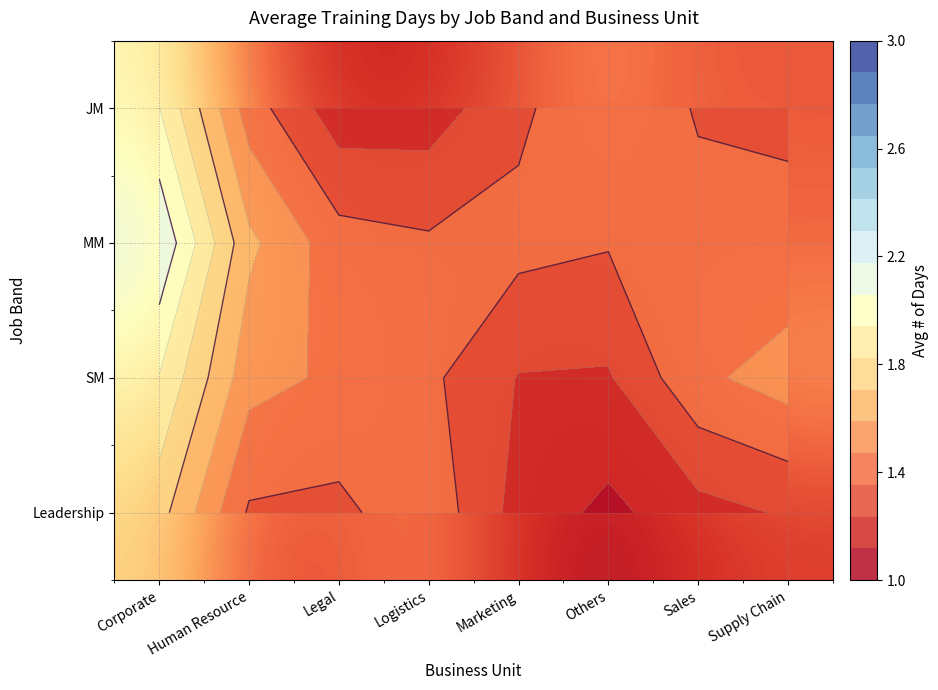

Read the MM value at Corporate.

2.2